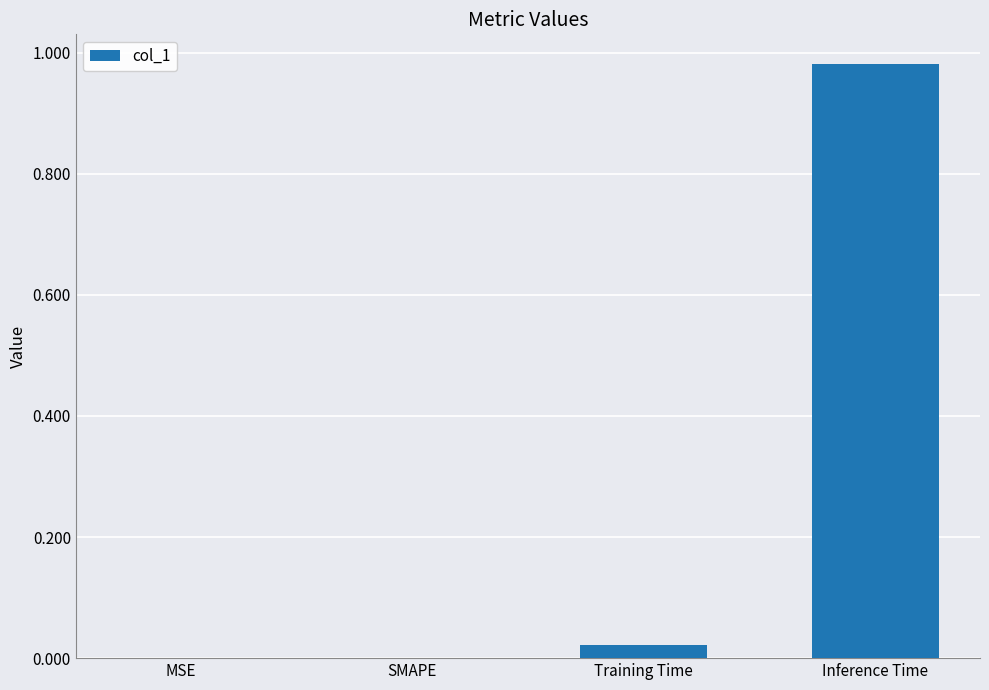

The value at MSE is -0.5. True or false?

False